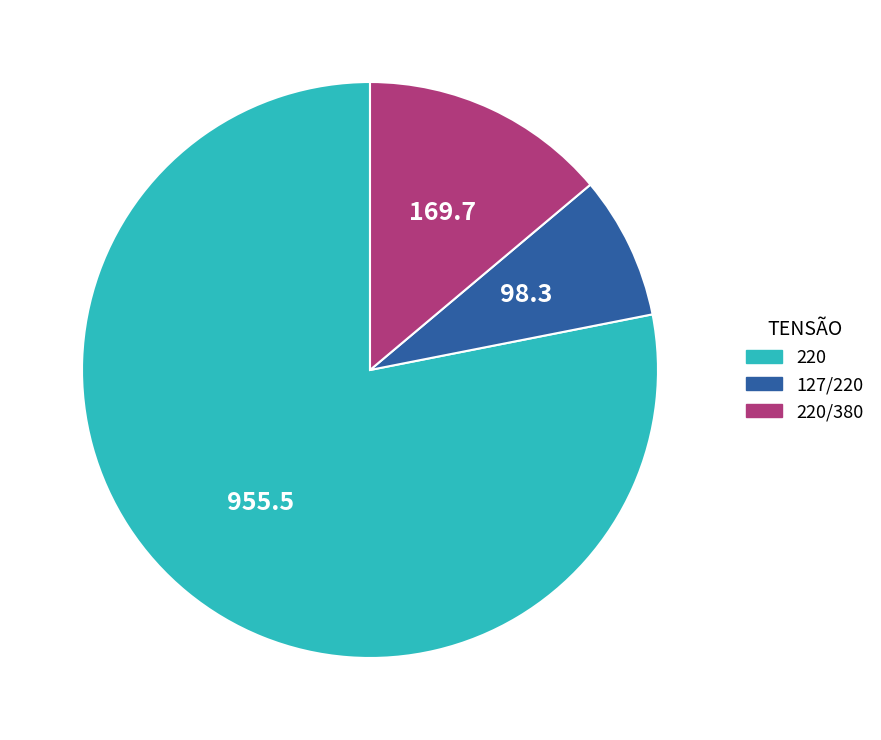

How many segments does this pie chart have?

3